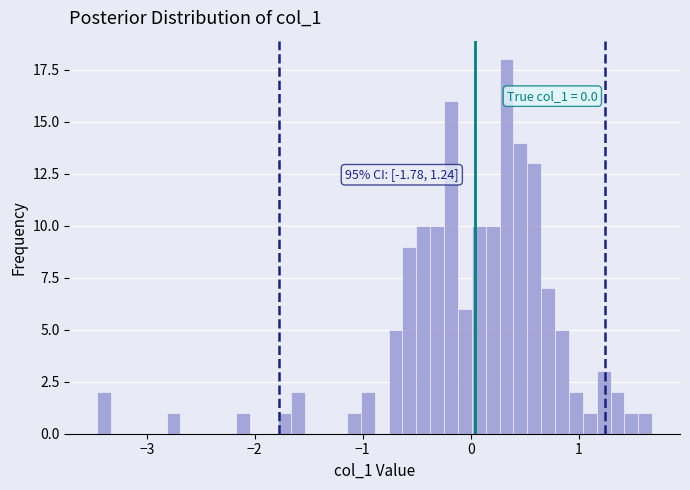

Around what value on the x-axis is the tallest bar? Give the approximate position of its centre, as read against the axis.

0.3